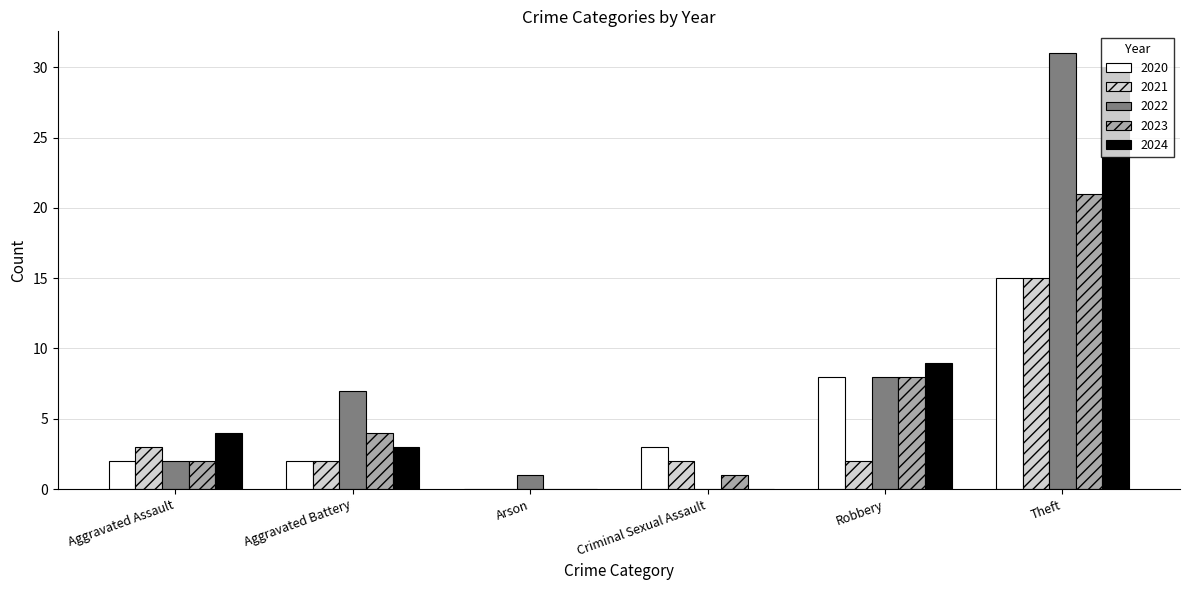

Reading right to left, what are all the values shown in this chart?

2020: 15	8	3	0	2	2
2021: 15	2	2	0	2	3
2022: 31	8	0	1	7	2
2023: 21	8	1	0	4	2
2024: 30	9	0	0	3	4